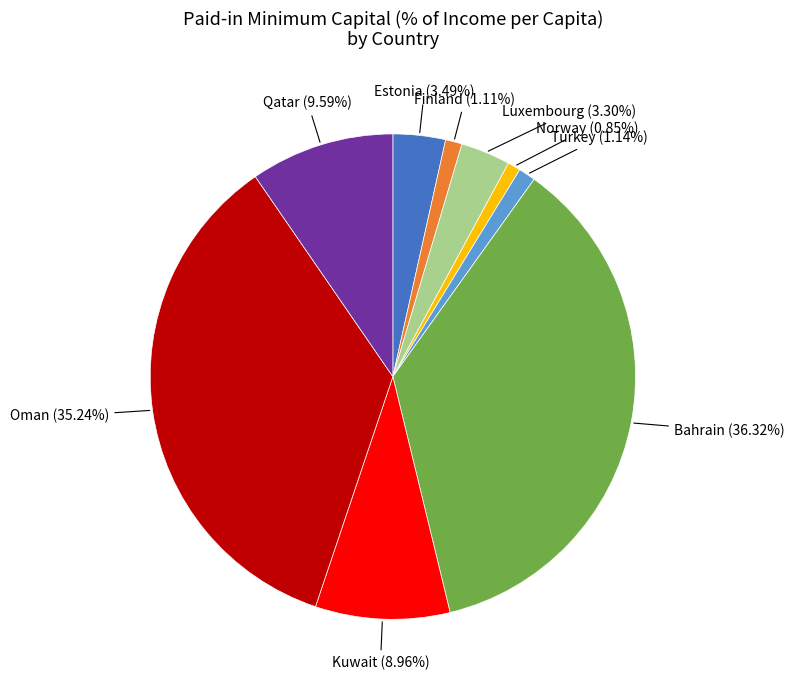

What portion of the pie excludes Bahrain?

63.7%